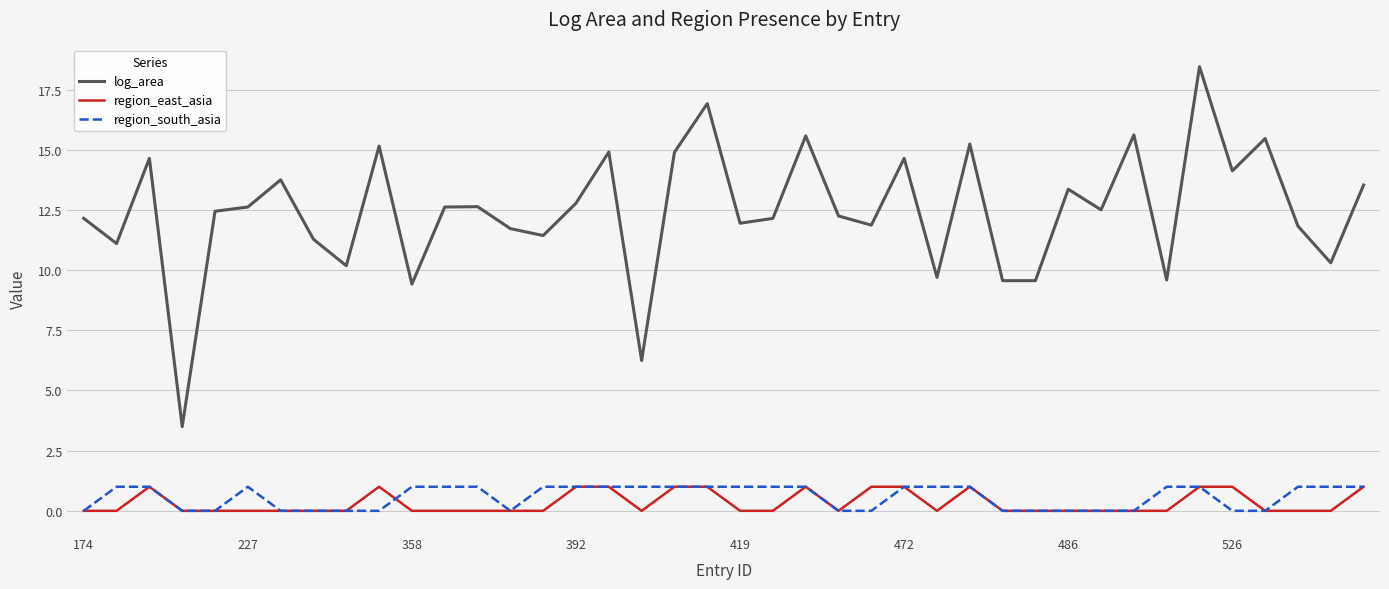

True or false: region_south_asia has more than 0 interior local peaks.

True